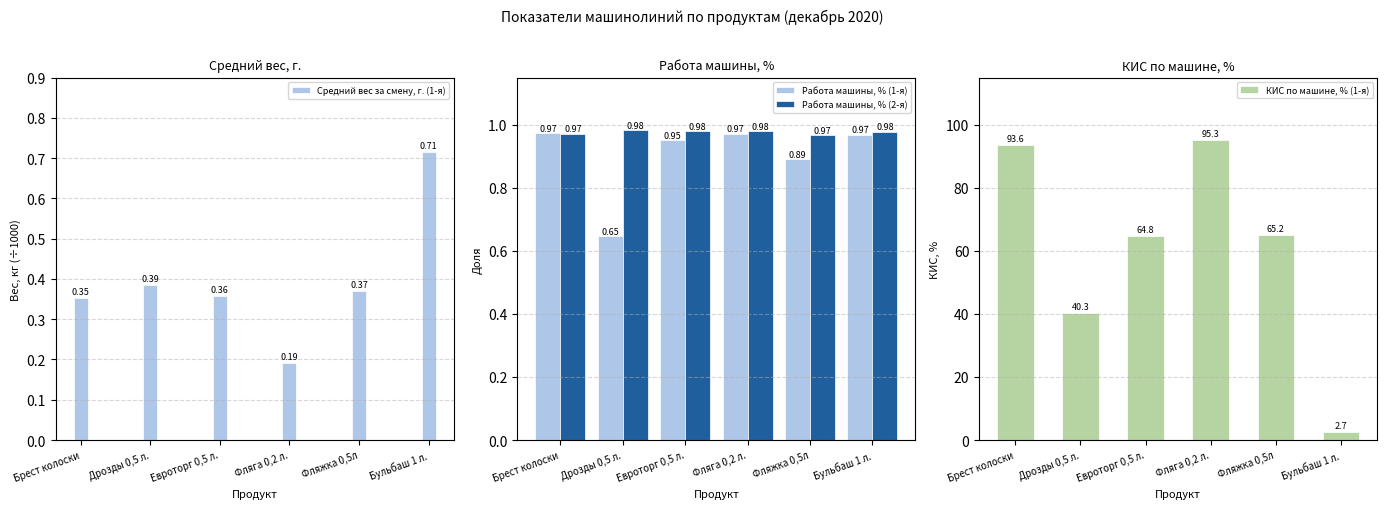

True or false: Работа машины, % (1-я) has a value of 1.0 at Евроторг 0,5 л..

True